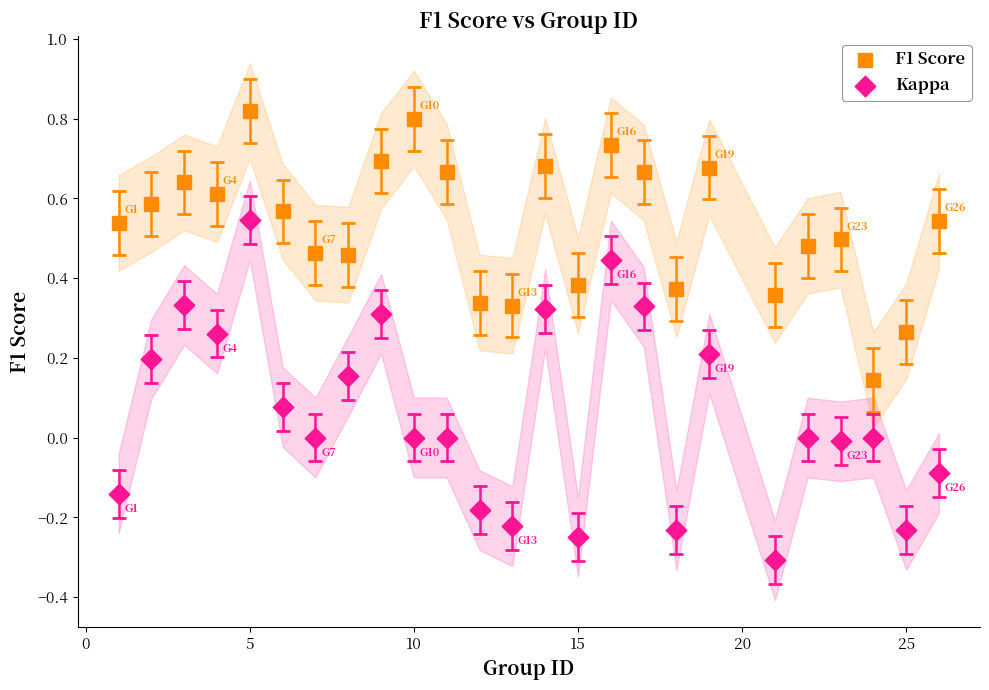

What are all the series names shown in the legend?

F1 Score, Kappa